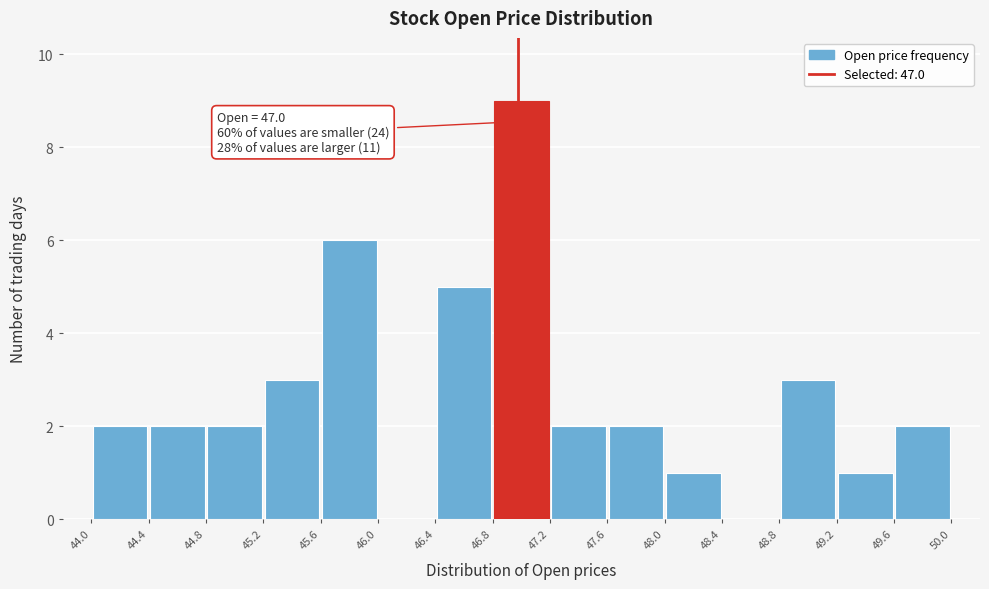

Over which range of the x-axis is the bar tallest?

46.8 to 47.2